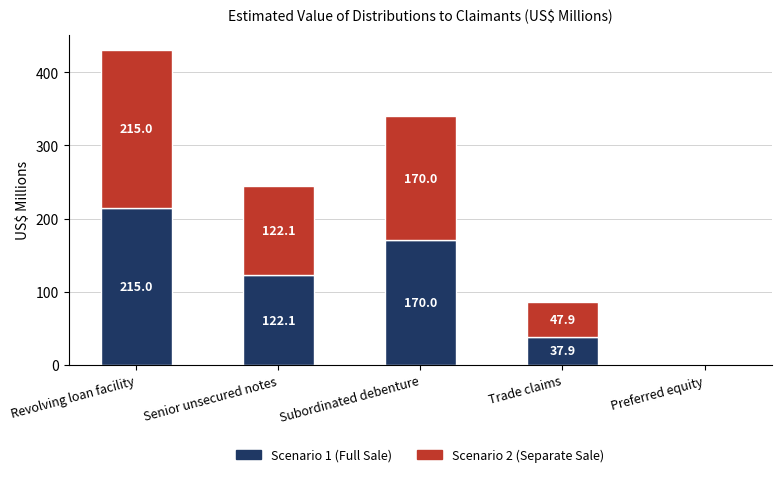

Are the bars grouped side by side (vs. stacked)?

No